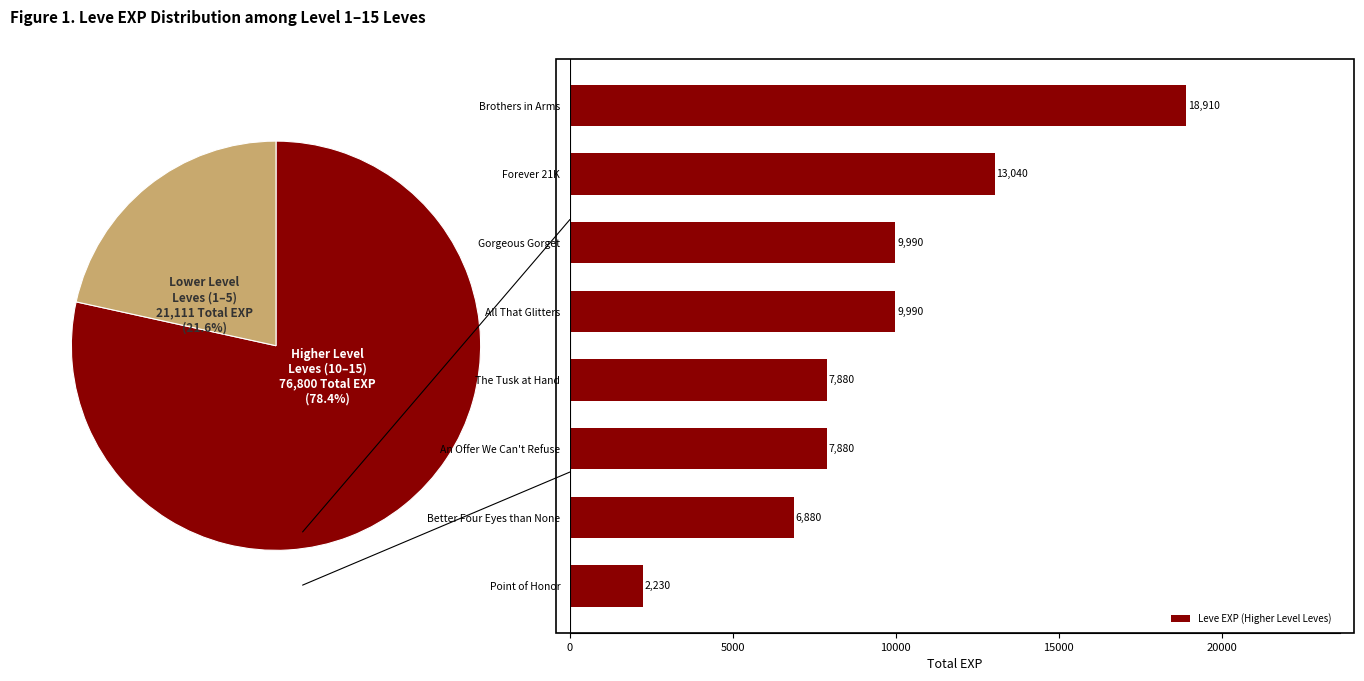

Which category has the lowest value in the Leve EXP (Higher Level Leves) series?

Point of Honor